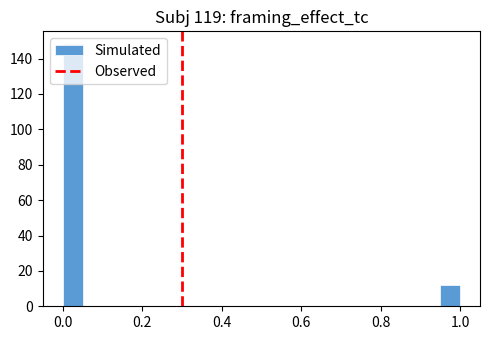

Read against the x-axis, roughly where is the centre of the tallest bar?

0.02